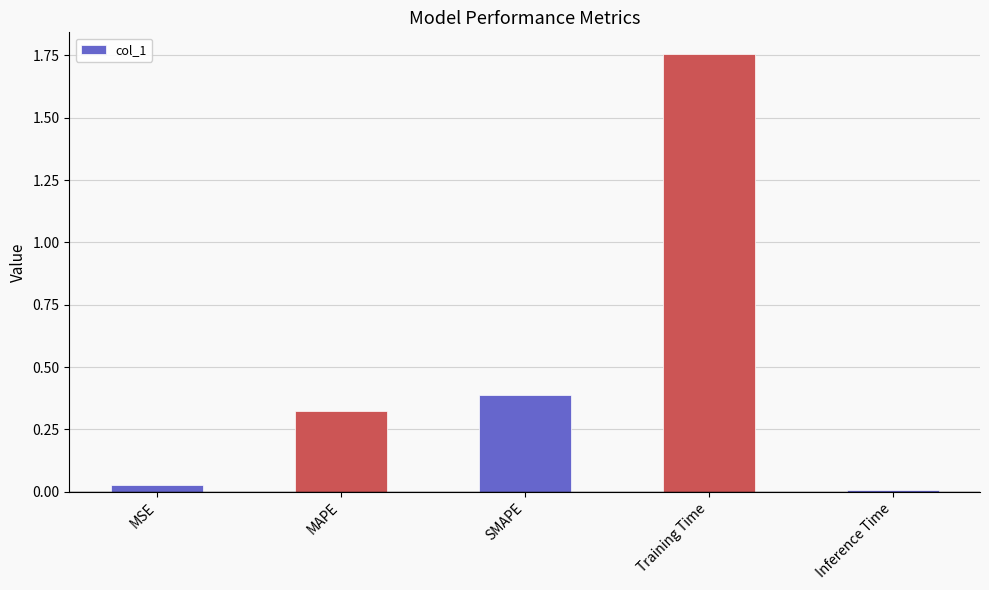

Between Training Time and MSE, which is larger?

Training Time